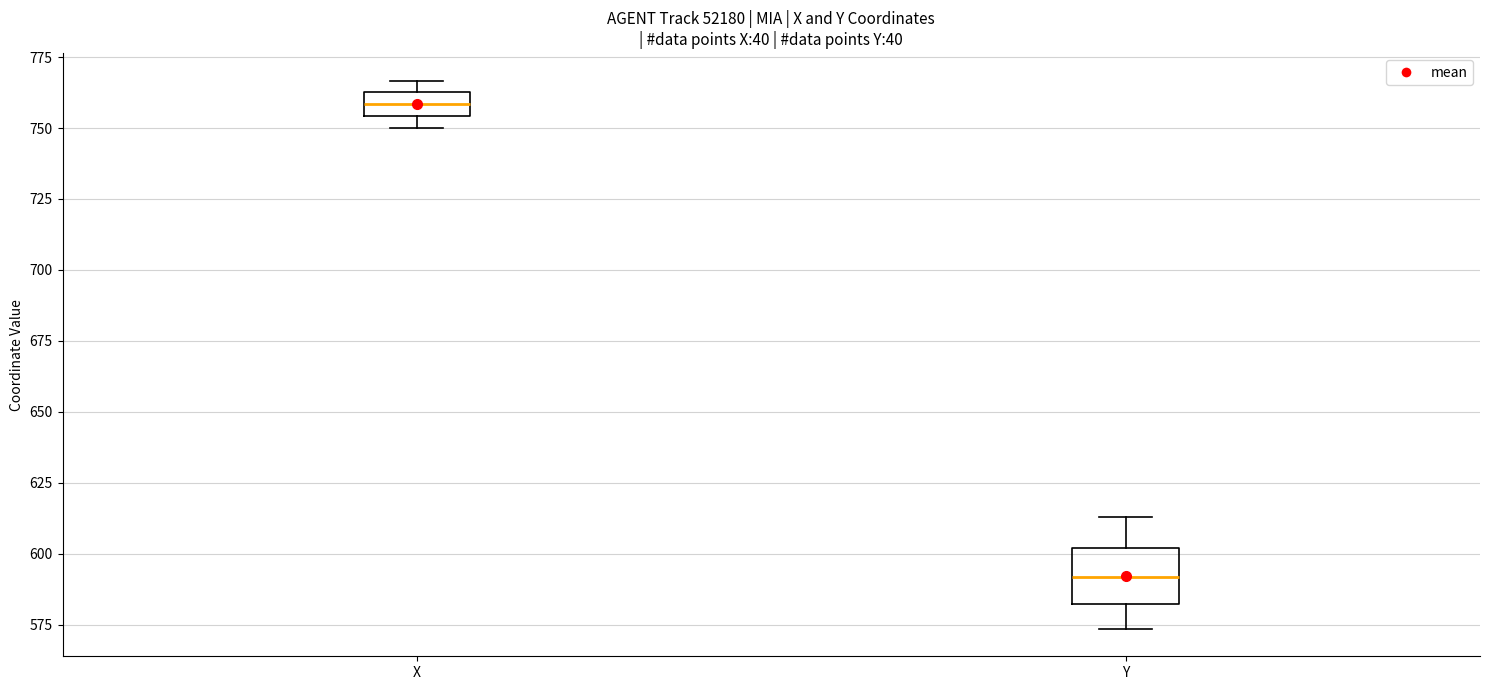

Reading left to right, transcribe this box plot: for each box, give where its median line is, the range the box spans, and where its two whiskers end, as read against the y-axis. The values are not printed on the chart, so give them approximately, as read against the axis.

X: median 760, box 755 to 765, whiskers 750 to 765 (just above the box's upper edge)
Y: median 590, box 580 to 600, whiskers 575 to 615